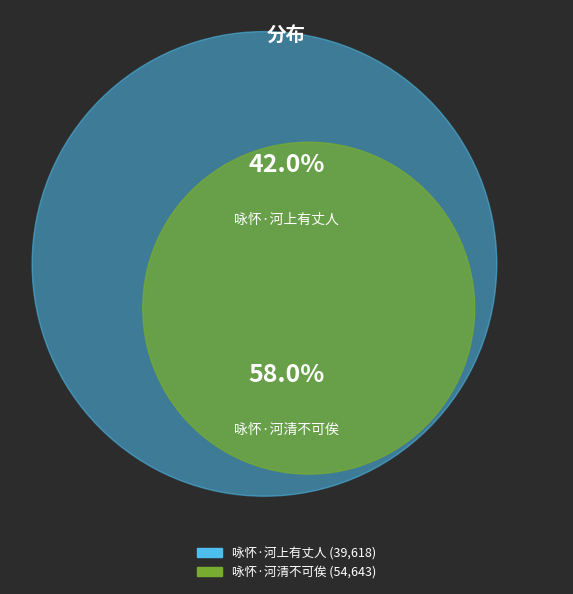

Does 咏怀·河清不可俟 account for over 50% of the chart?

Yes